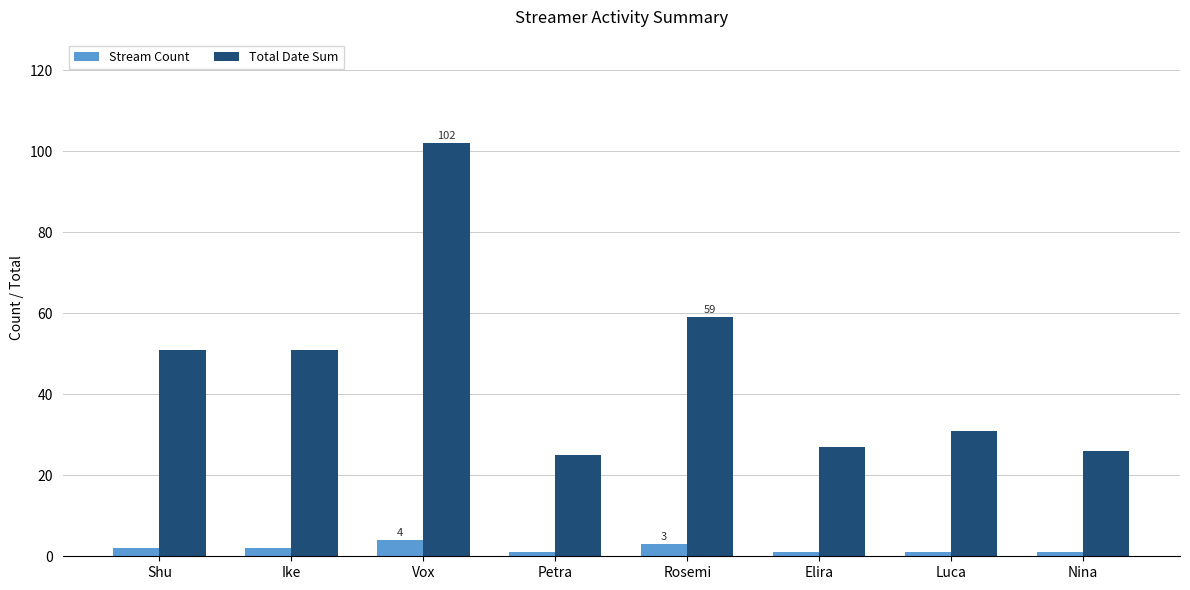

At how many categories does at least one series exceed 47?

4